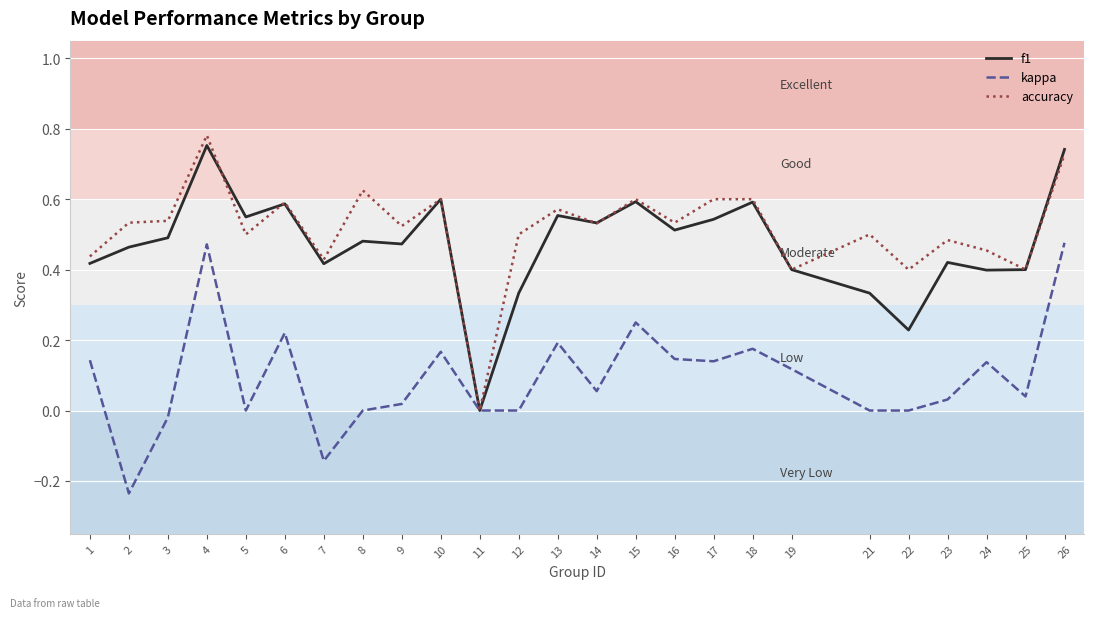

At 17, list the series in order from largest to smallest.

accuracy, f1, kappa